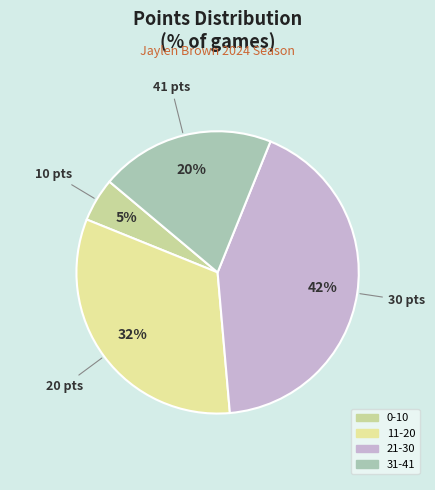

Count the number of slices in the pie.

4